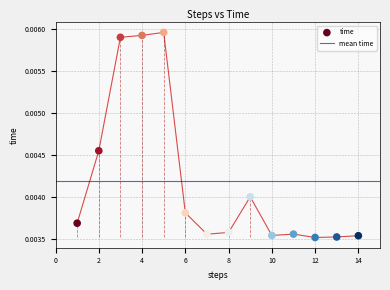

What is the range of X values (max minus min)?

13.0